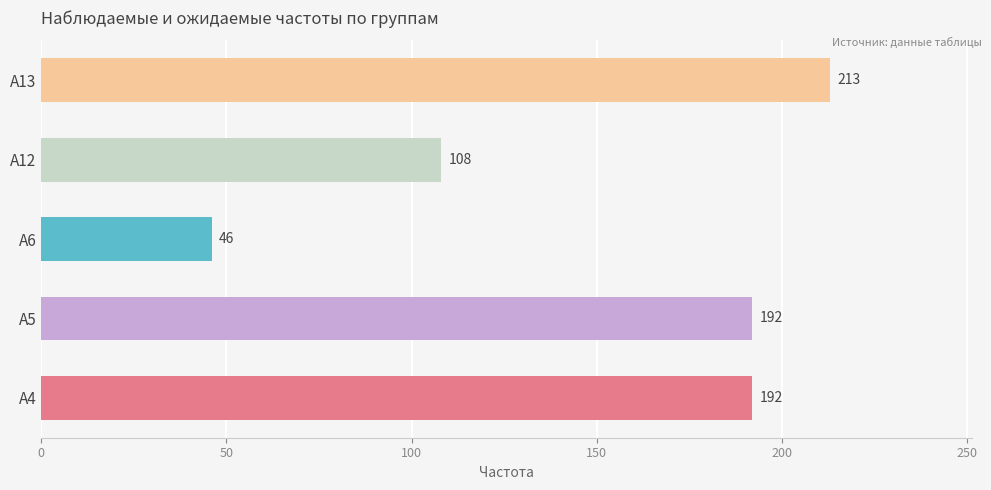

What is the maximum value shown in the chart?

213